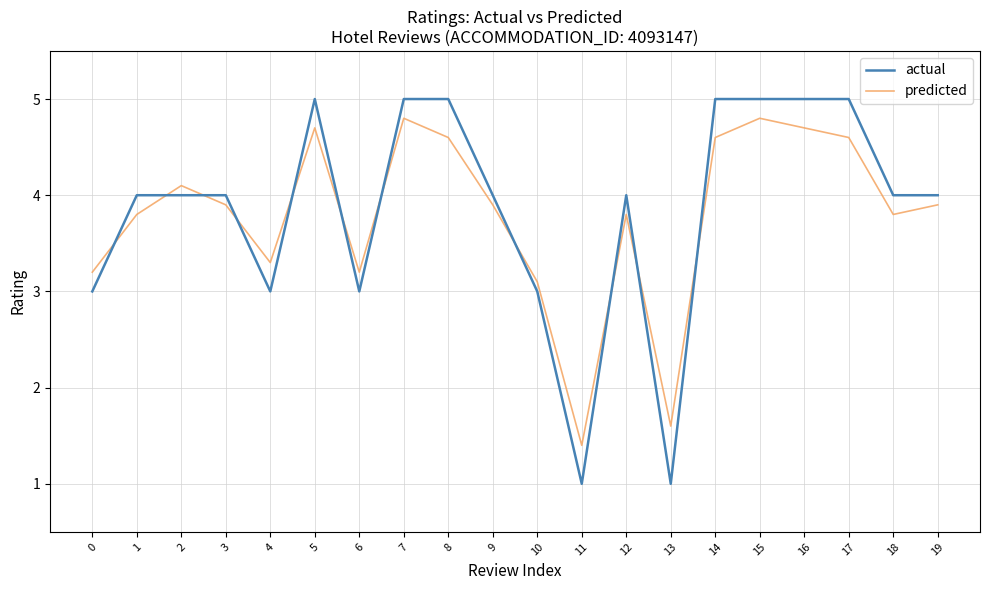

Read the actual value at 3.

4.0